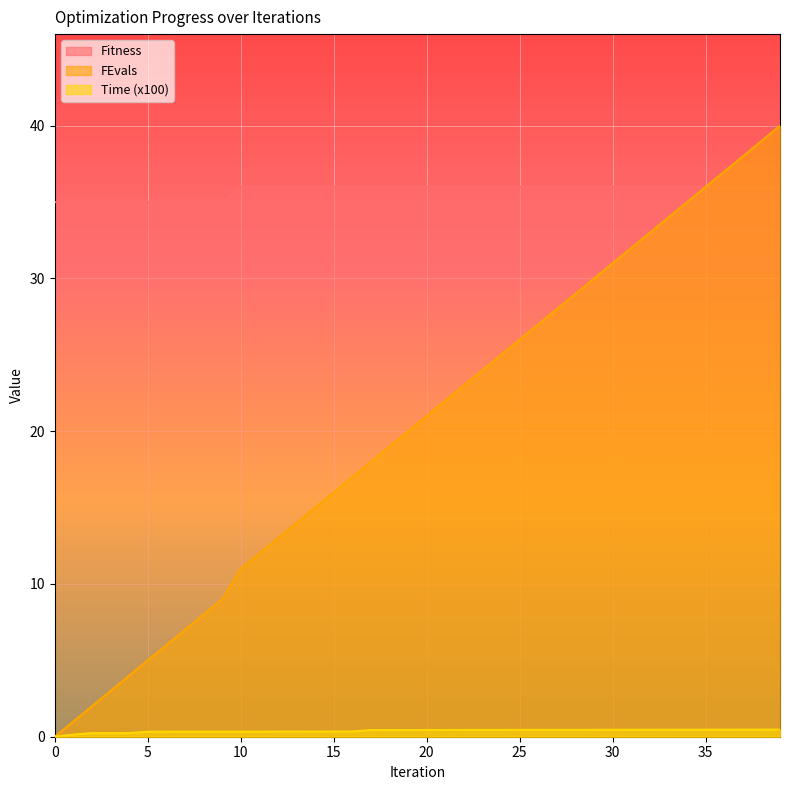

Rank the series by their maximum value, from highest to lowest.

FEvals, Fitness, Time (x100)